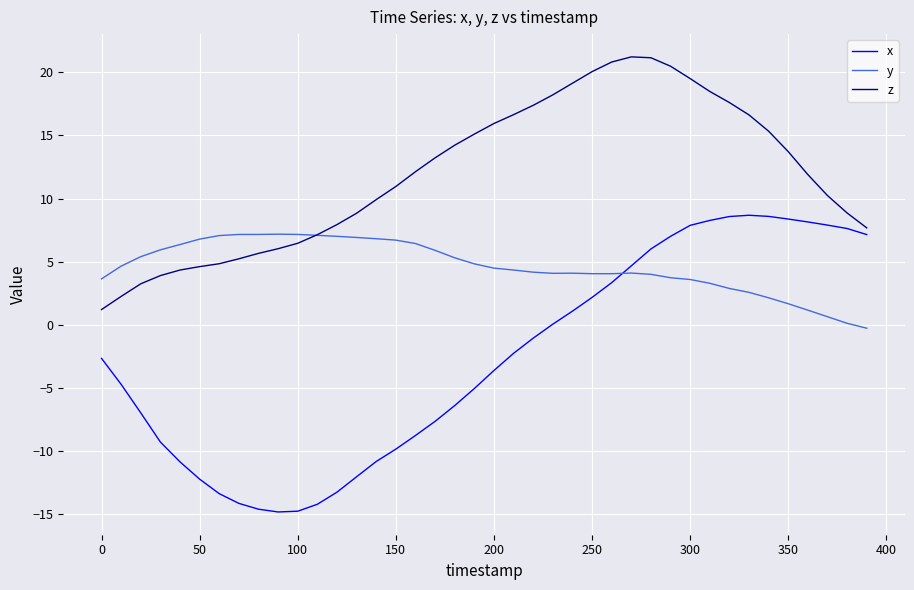

Which series has the largest total across all categories?

z